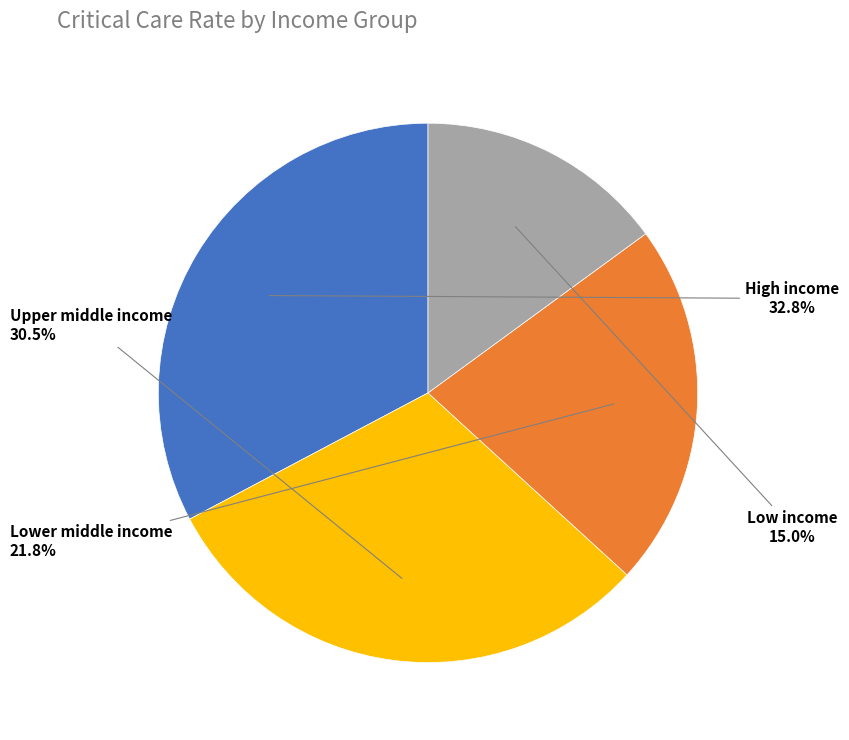

To the nearest percent, what is the average slice percentage?

25%